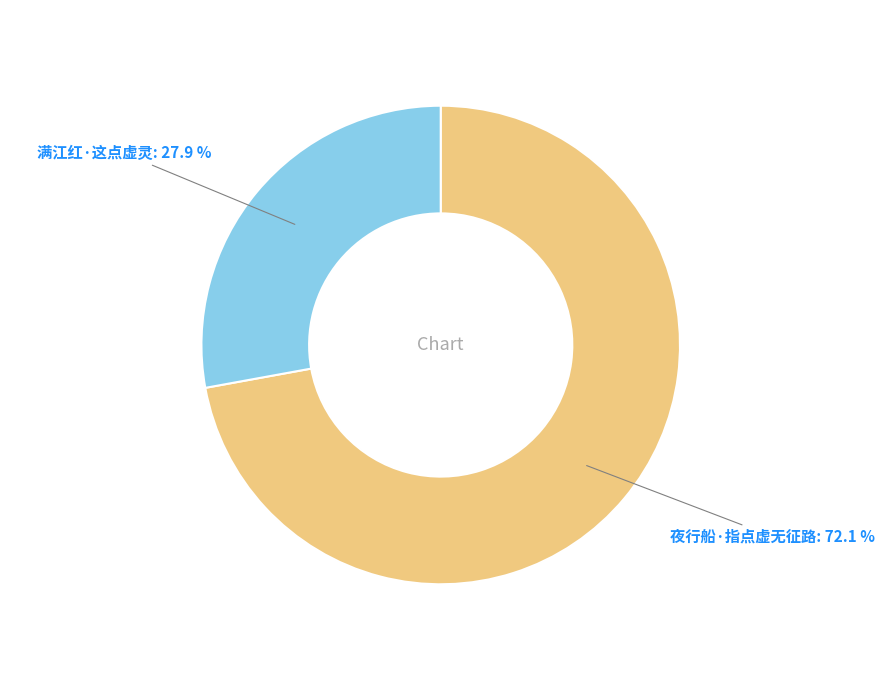

To the nearest percent, what is the average slice percentage?

50%